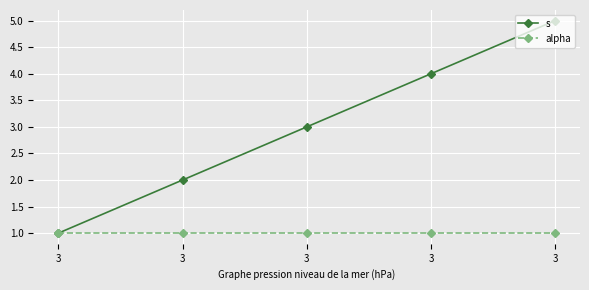

How many series are shown in this chart?

2